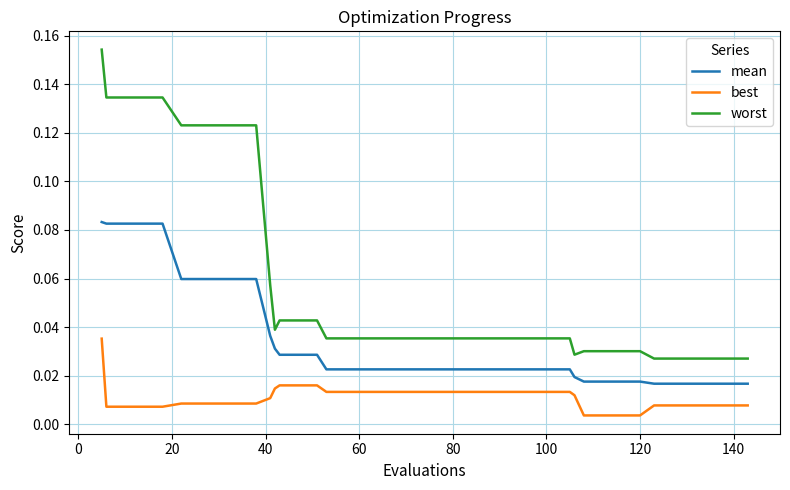

What are all the series names shown in the legend?

mean, best, worst